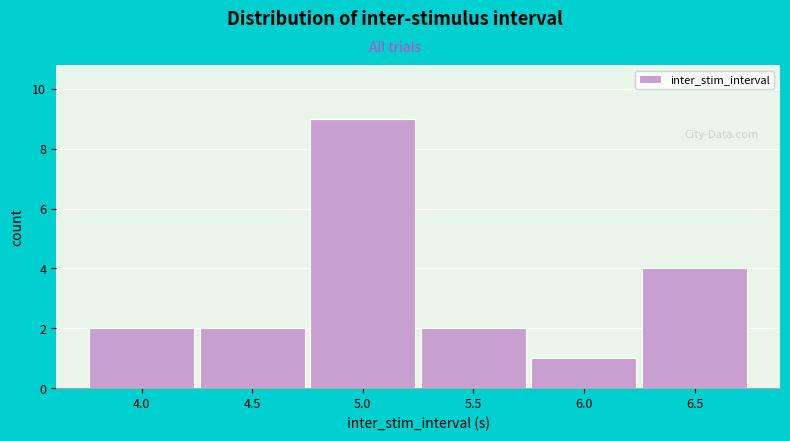

Reading left to right, extract all data points from this chart.

4.0=2	4.5=2	5.0=9	5.5=2	6.0=1	6.5=4